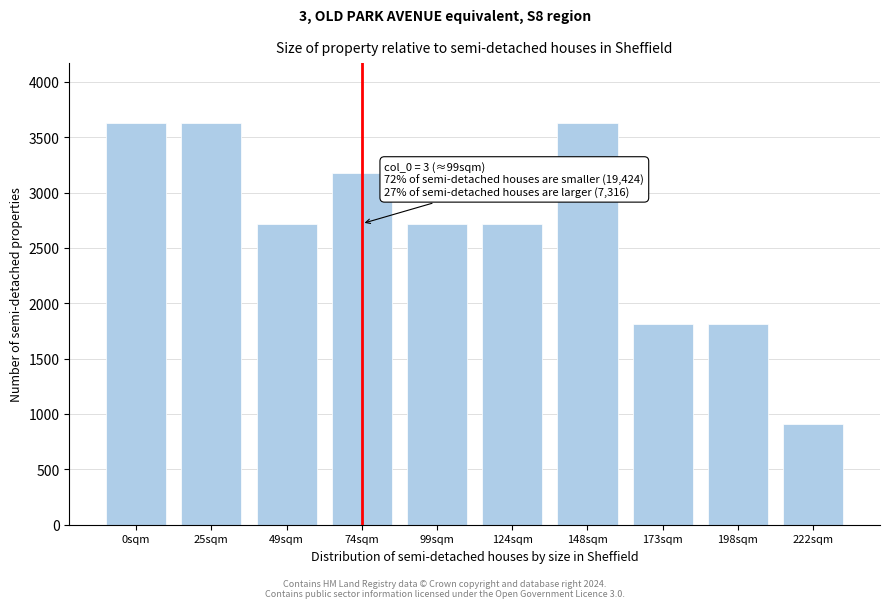

Reading left to right, list all the values displayed in this chart.

0sqm=3625	25sqm=3625	49sqm=2719	74sqm=3172	99sqm=2719	124sqm=2719	148sqm=3625	173sqm=1812	198sqm=1812	222sqm=906